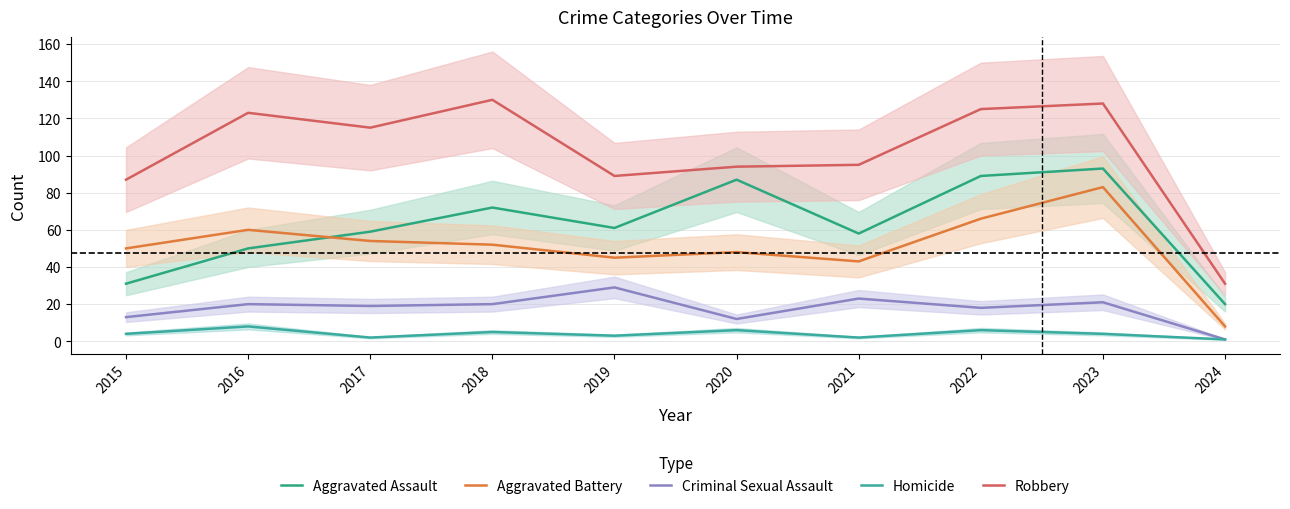

True or false: Robbery and Aggravated Battery intersect in this chart.

False